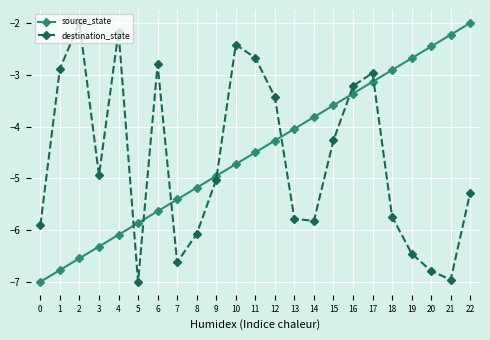

How many data points in destination_state are above -5?

11